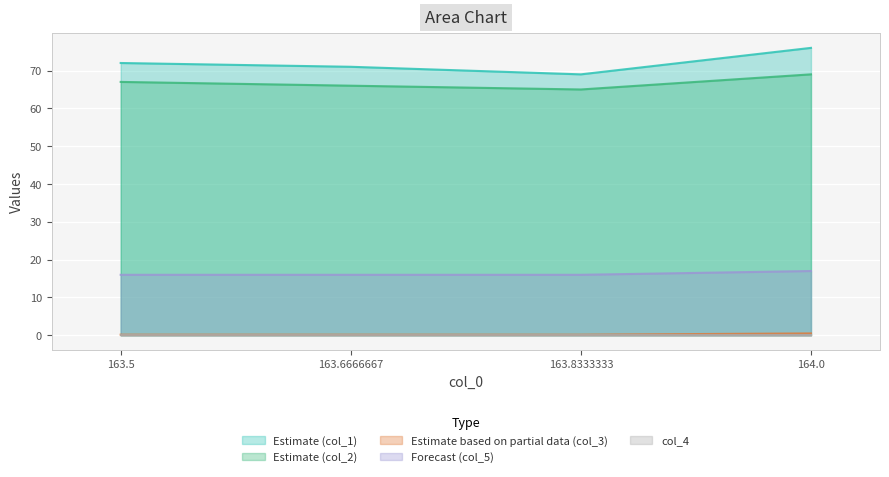

Which series has the widest spread of values?

Estimate (col_1)